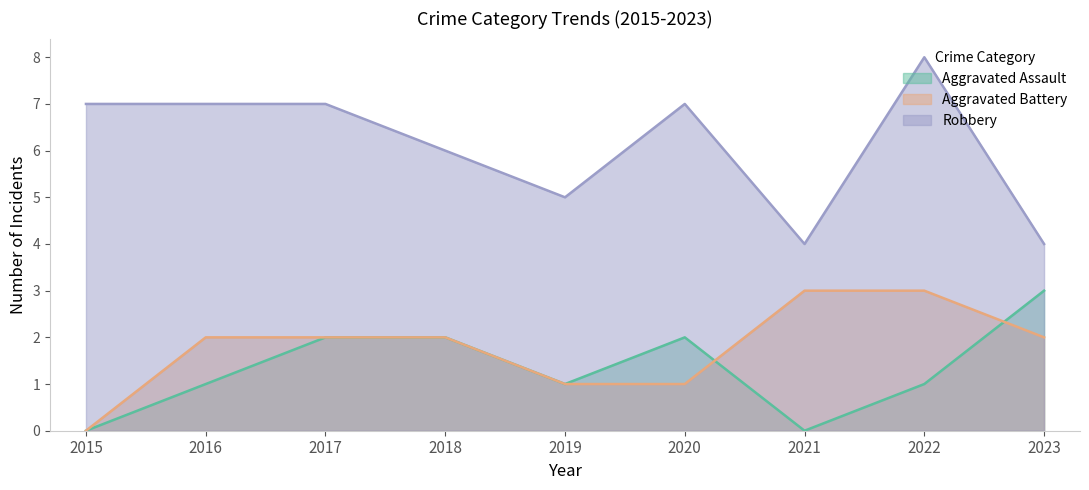

Between 2016 and 2021, which is larger?

2016